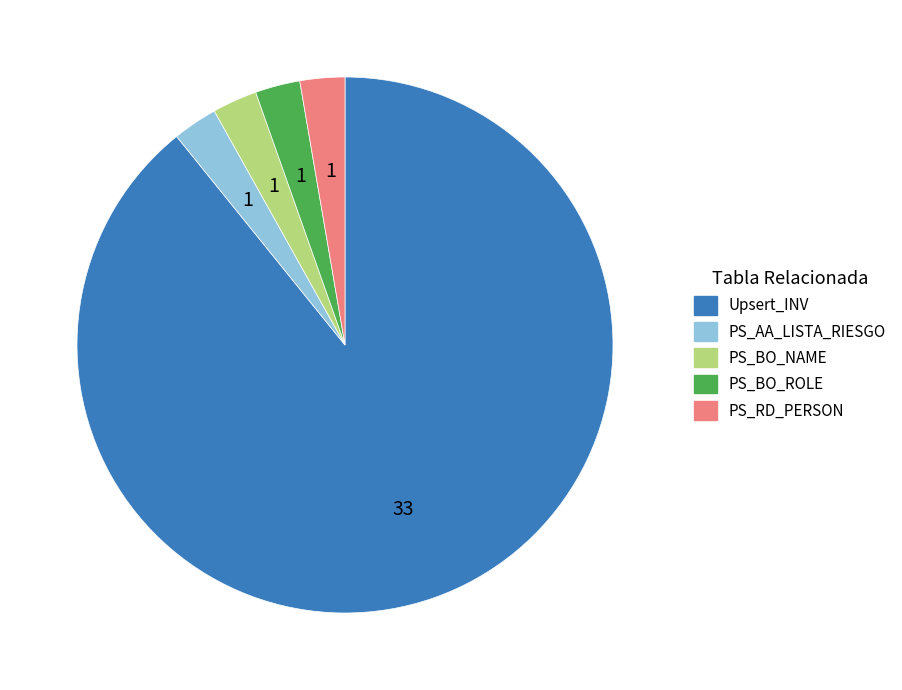

Which category has the biggest portion of the pie?

Upsert_INV